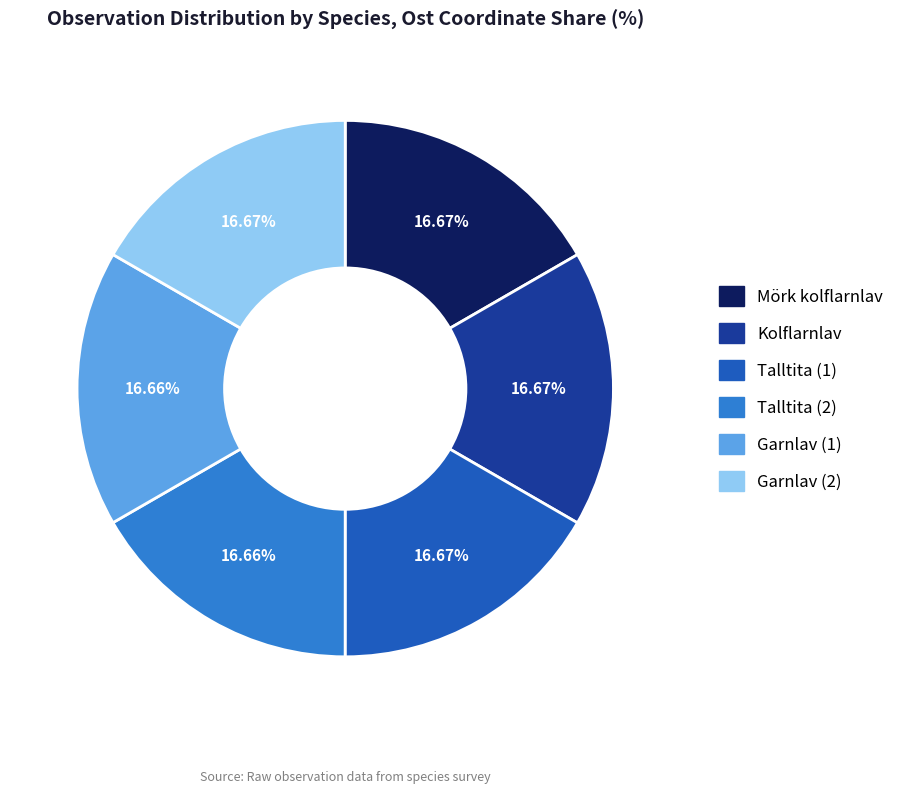

What percentage is NOT represented by Talltita (1)?

83.3%